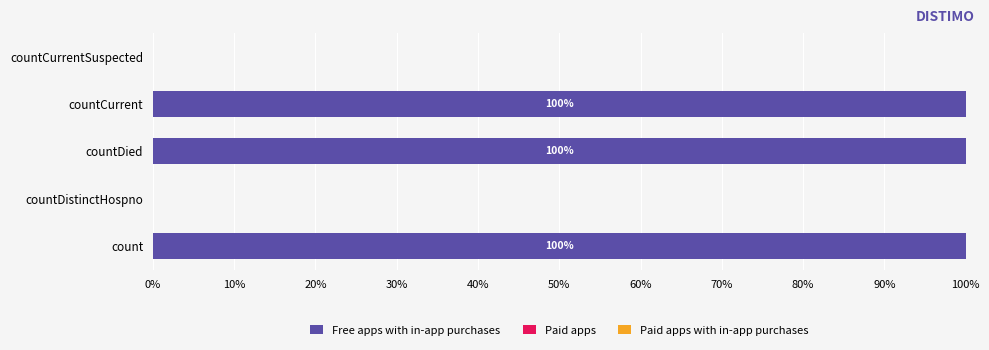

Is it true that the value at count is 56?

False